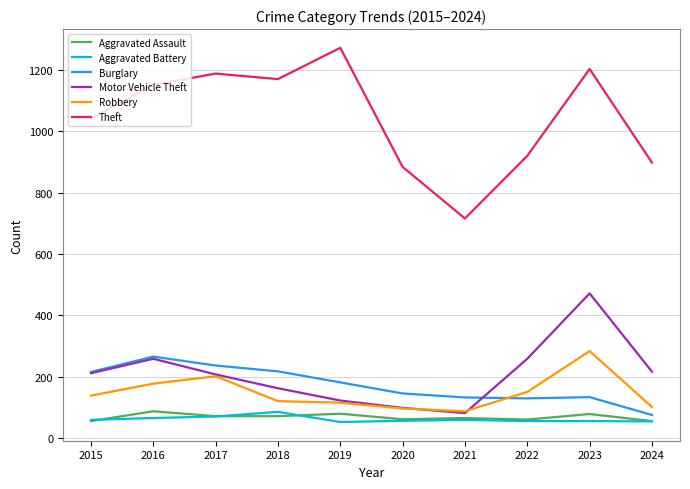

What is the total value across all series at 2019?

1826